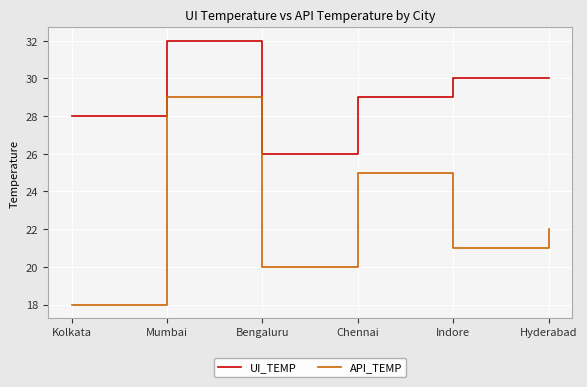

Is it true that API_TEMP equals 22 at Hyderabad?

True